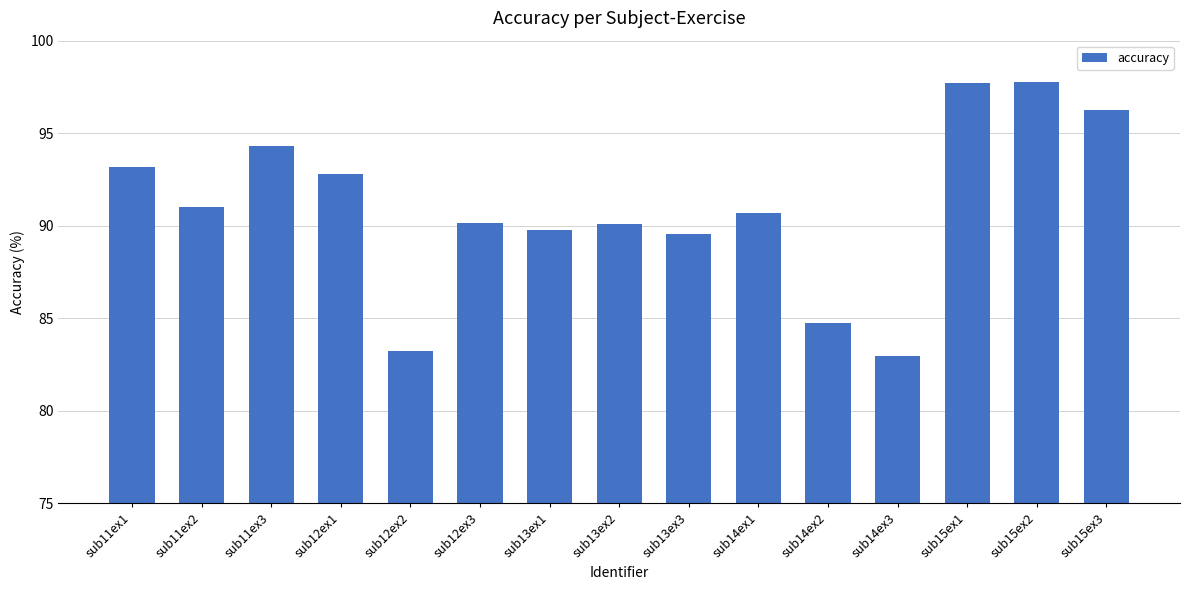

What is the value of the 6th bar from the left?

90.1